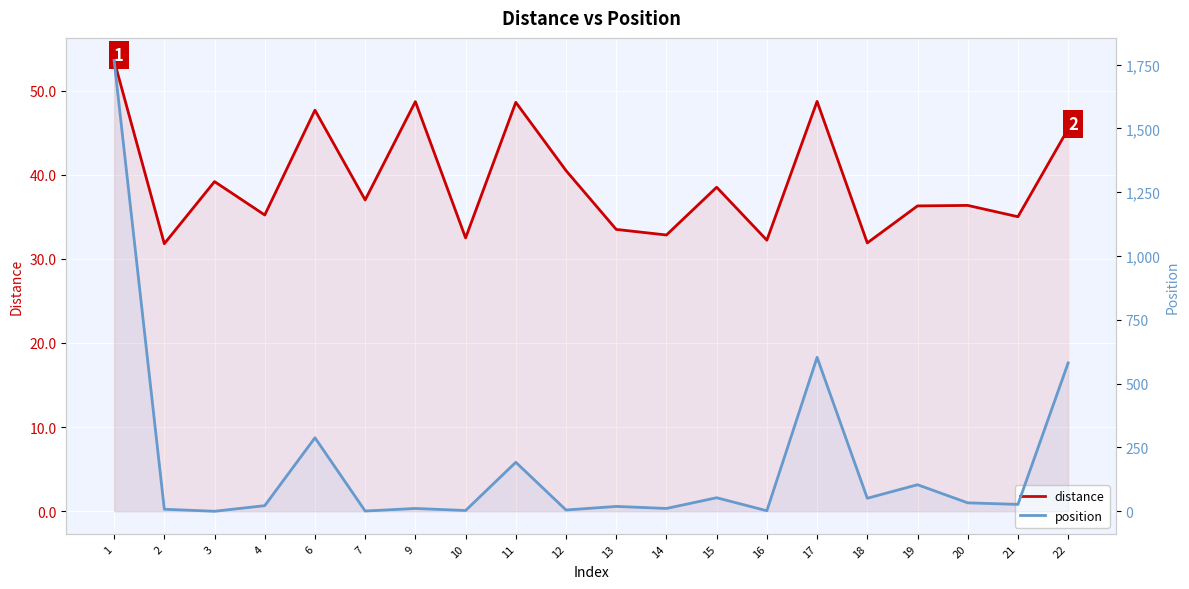

How many values in the position series exceed 27?

9